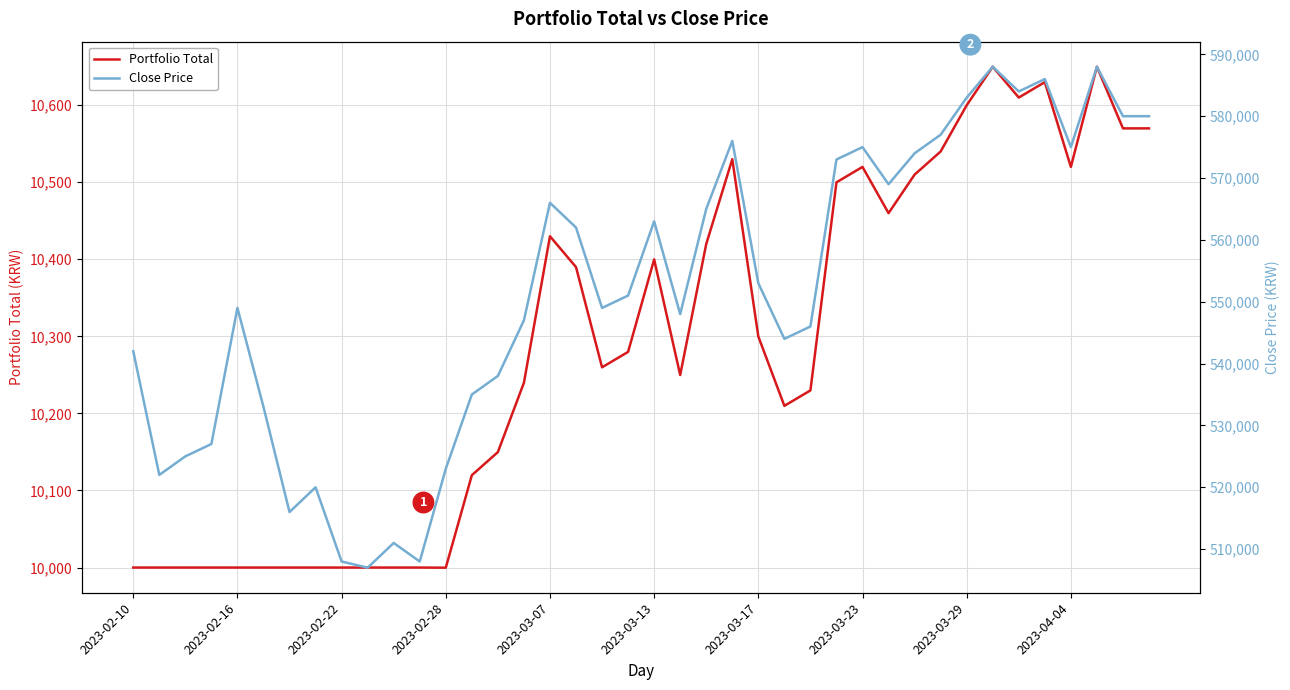

Is this an area chart (filled region under the line)?

No